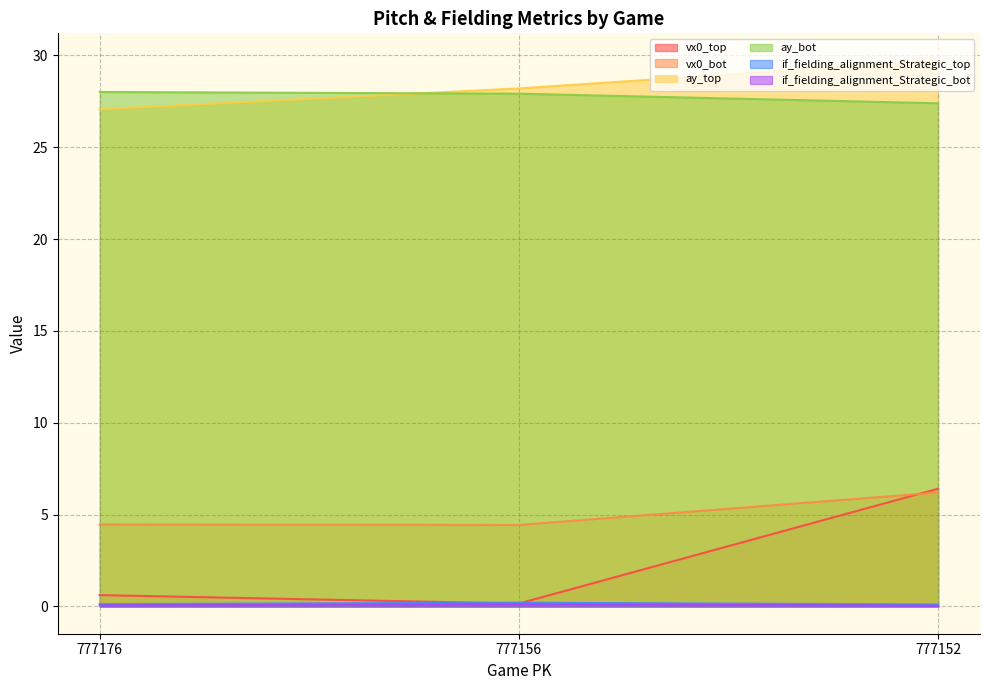

The if_fielding_alignment_Strategic_top series shows 0.1 at 777176. True or false?

True